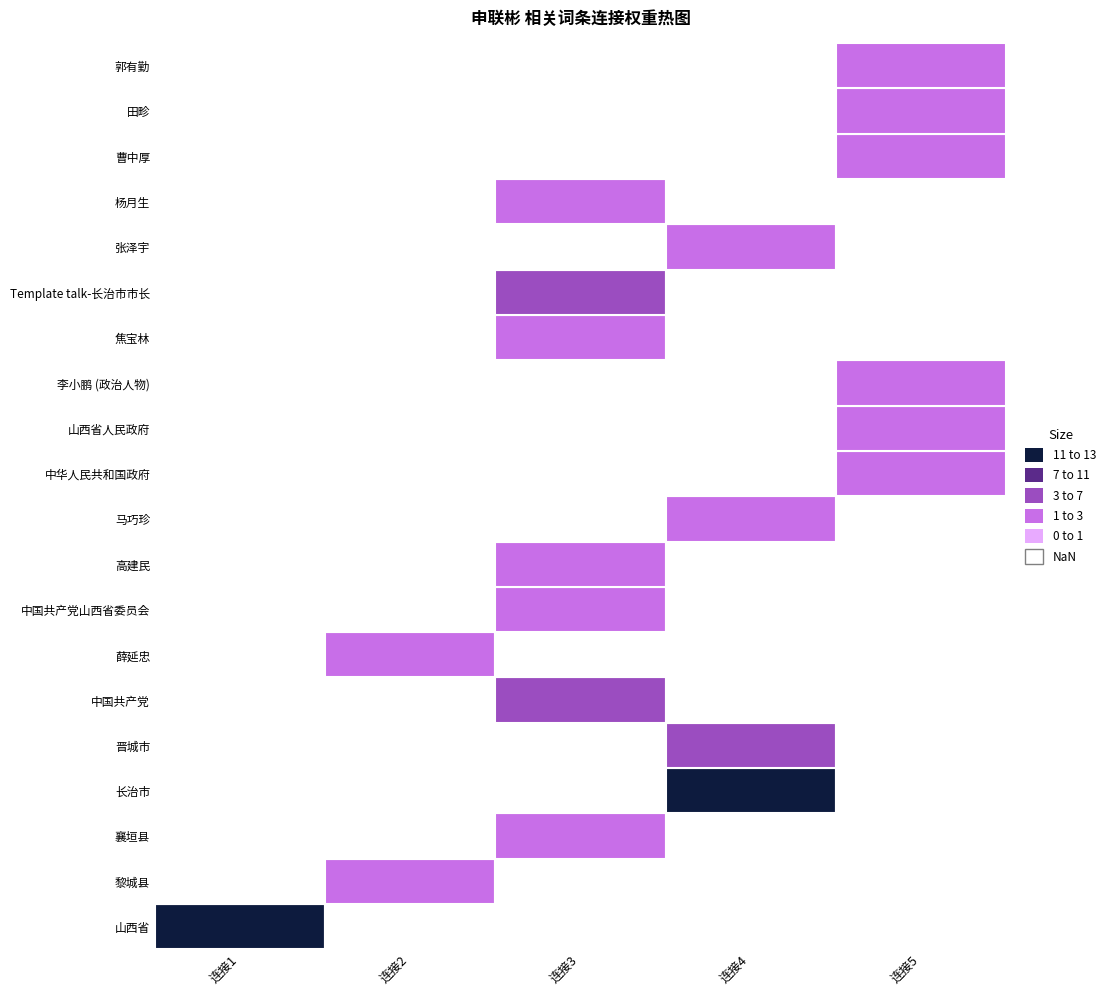

Reading left to right, what are all the values shown in this chart?

山西省: 13	0	0	0	0
黎城县: 0	1	0	0	0
襄垣县: 0	0	1	0	0
长治市: 0	0	0	11	0
晋城市: 0	0	0	4	0
中国共产党: 0	0	3	0	0
薛延忠: 0	2	0	0	0
中国共产党山西省委员会: 0	0	1	0	0
高建民: 0	0	1	0	0
马巧珍: 0	0	0	1	0
中华人民共和国政府: 0	0	0	0	1
山西省人民政府: 0	0	0	0	1
李小鹏 (政治人物): 0	0	0	0	1
焦宝林: 0	0	2	0	0
Template talk-长治市市长: 0	0	3	0	0
张泽宇: 0	0	0	1	0
杨月生: 0	0	1	0	0
曹中厚: 0	0	0	0	1
田畛: 0	0	0	0	1
郭有勤: 0	0	0	0	1